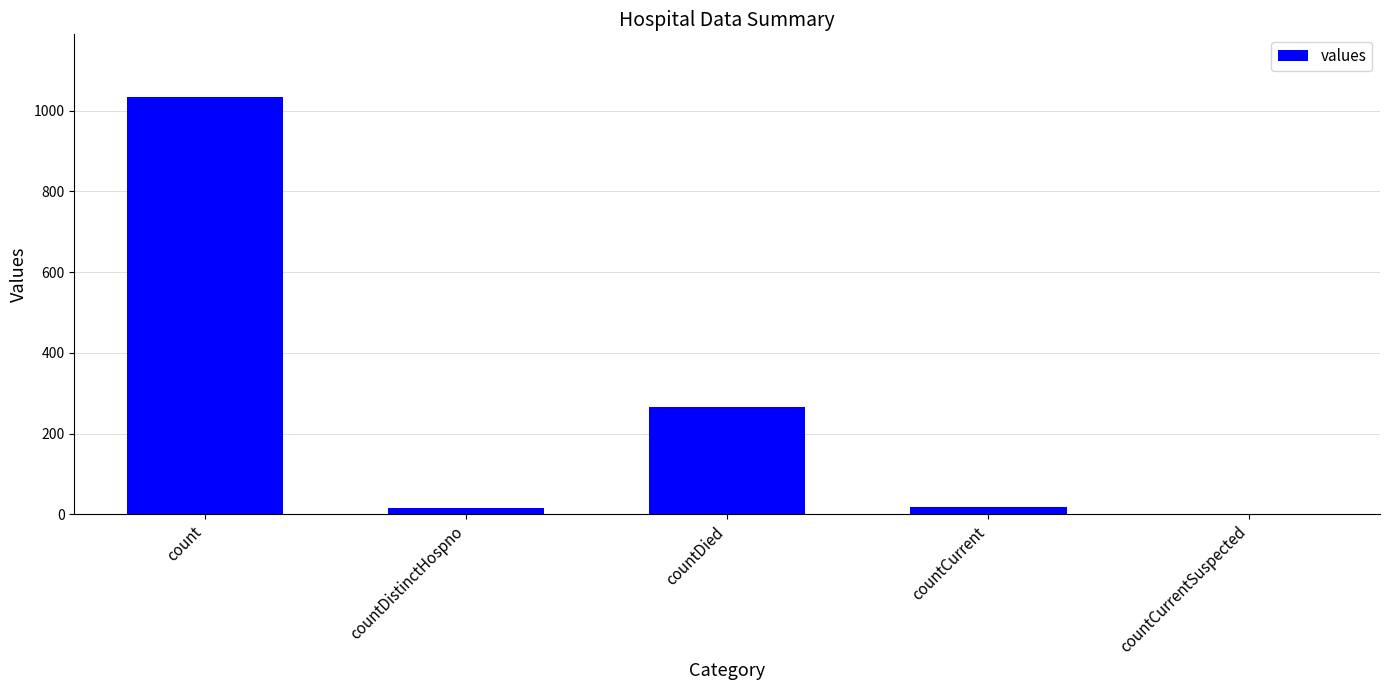

What is the difference between the values at count and countDied?

768